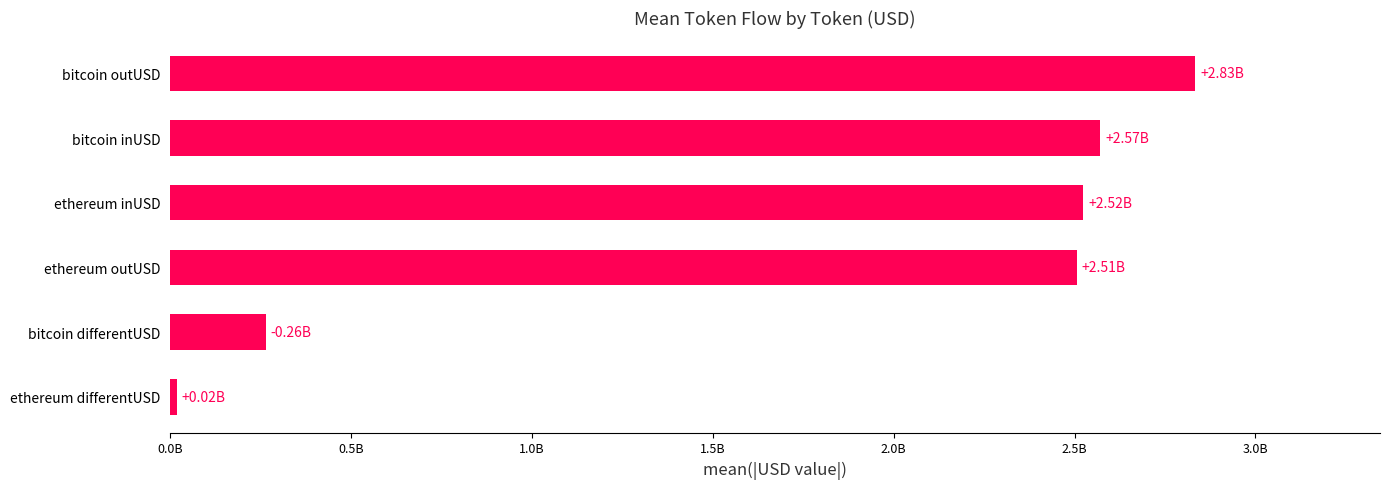

Are the bars grouped side by side (vs. stacked)?

No